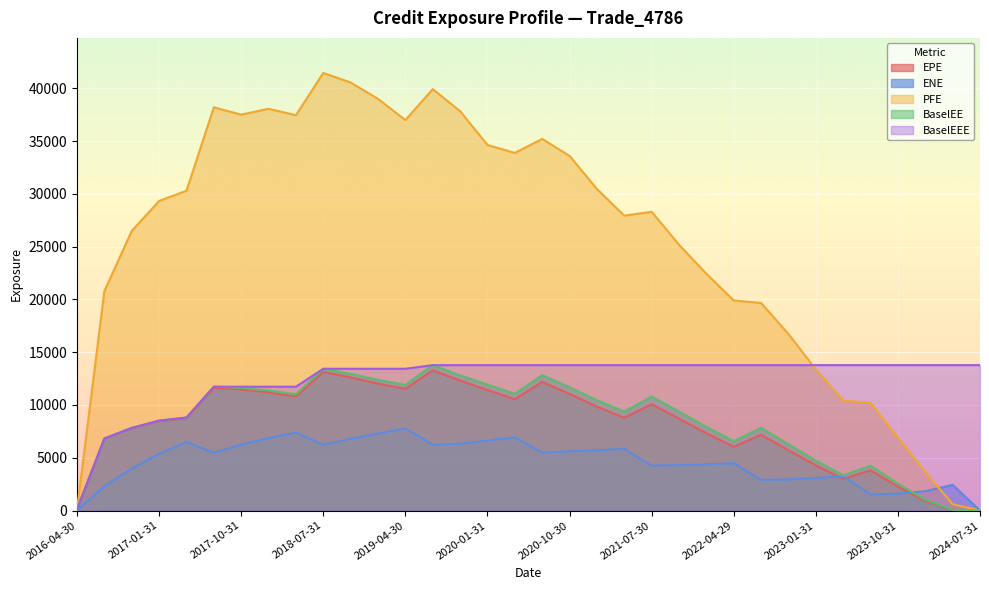

What is the spread (max minus min) of values at 2023-07-31?

12253.1